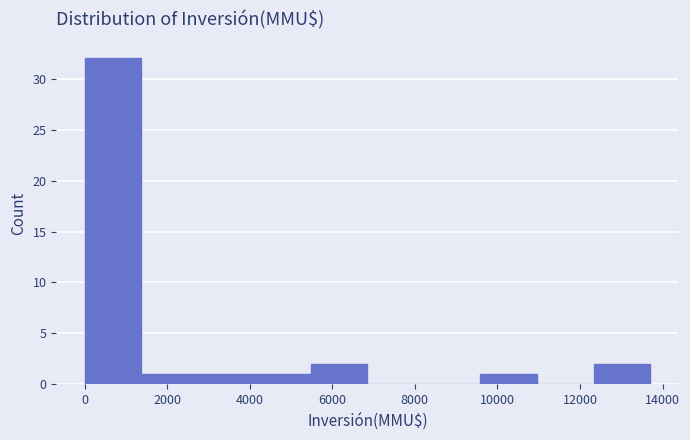

What is the height of the bar covering 9600 to 11000 on the x-axis? Neither the bar edges nor the heights are printed on the chart, so give them approximately, as read against the axes.

1